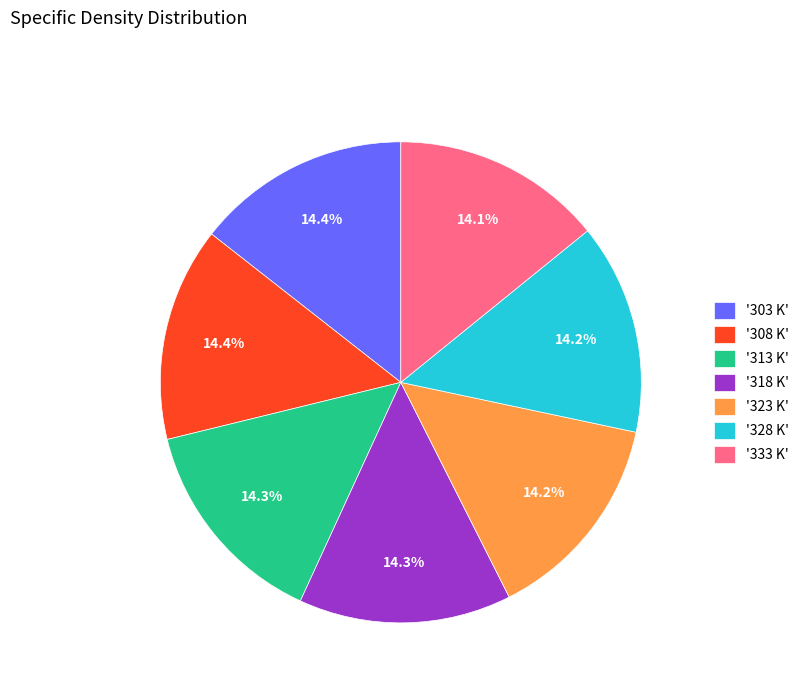

Is there any slice that represents more than half of the pie?

No